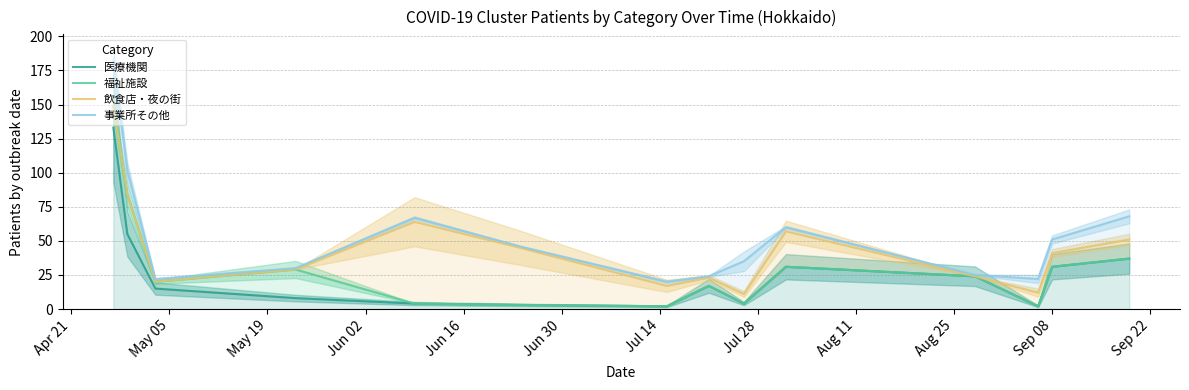

Reading right to left, what are all the values shown in this chart?

医療機関: 37	31	2	24	31	4	17	2	3	4	8	15	55	133
福祉施設: 37	31	2	24	31	4	17	2	3	4	29	20	84	149
飲食店・夜の街: 51	41	12	24	57	11	23	17	45	64	29	20	84	149
事業所その他: 68	51	22	25	60	35	24	20	46	67	30	22	102	182